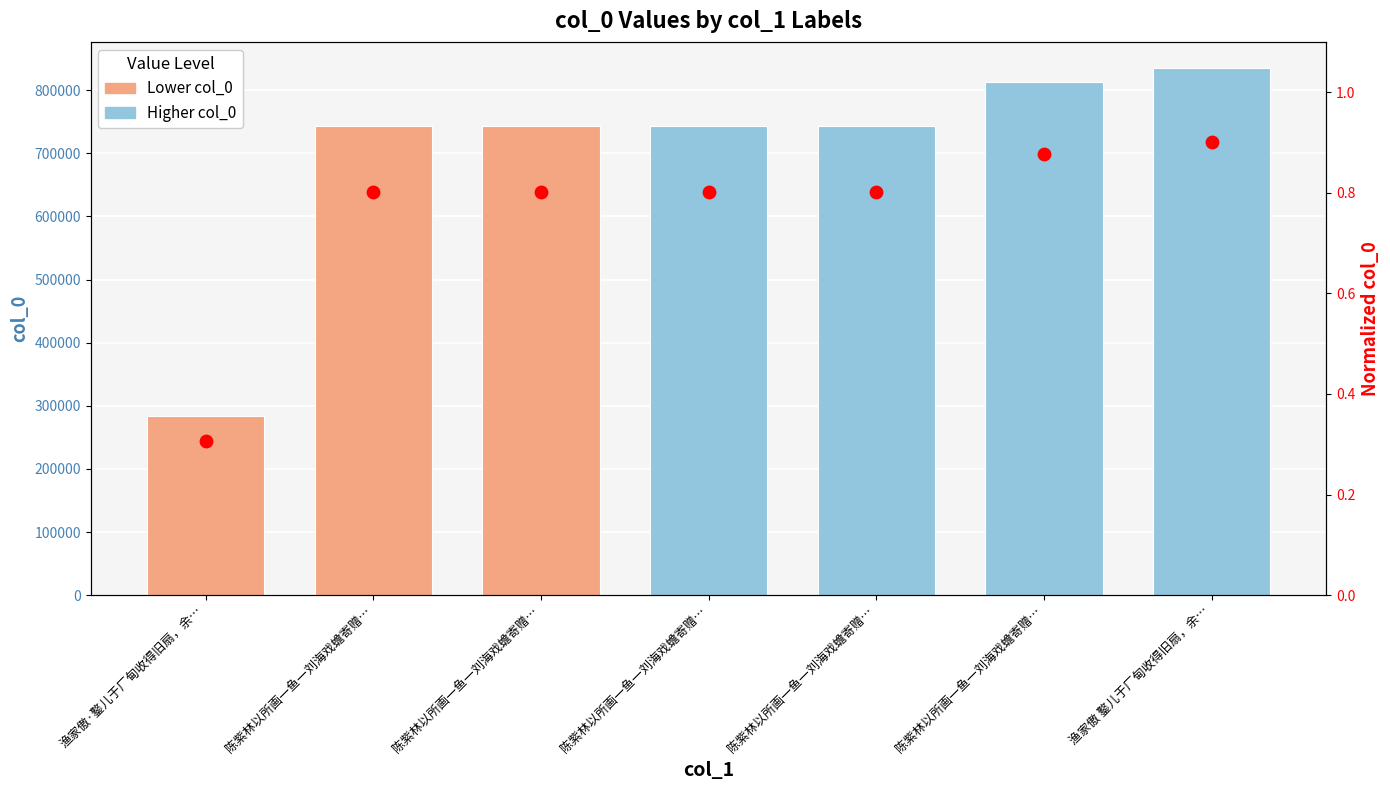

Which series has the widest spread of Y values?

col_0